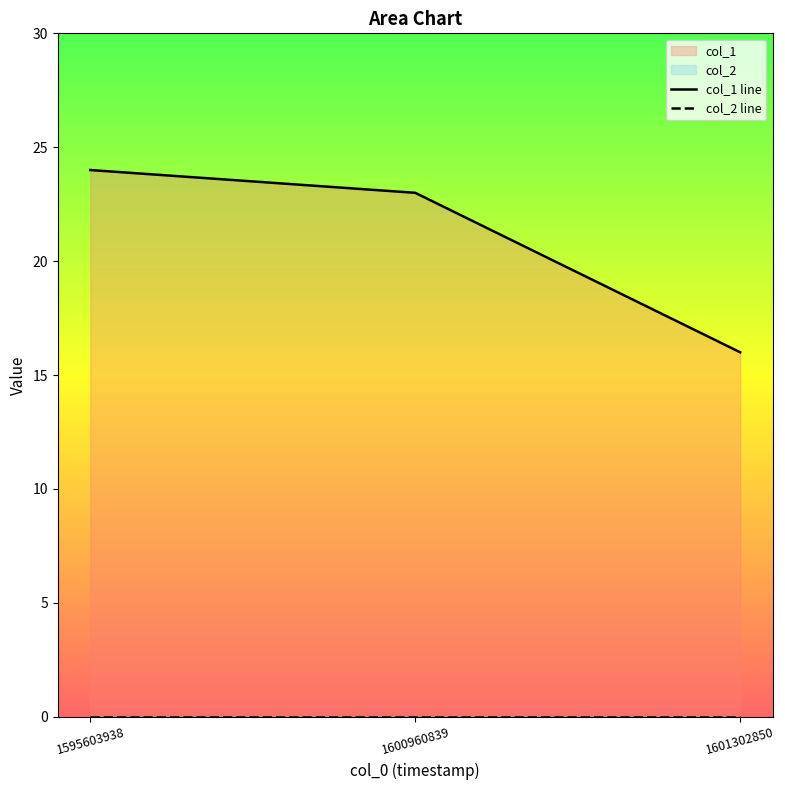

How many series are shown in this chart?

2